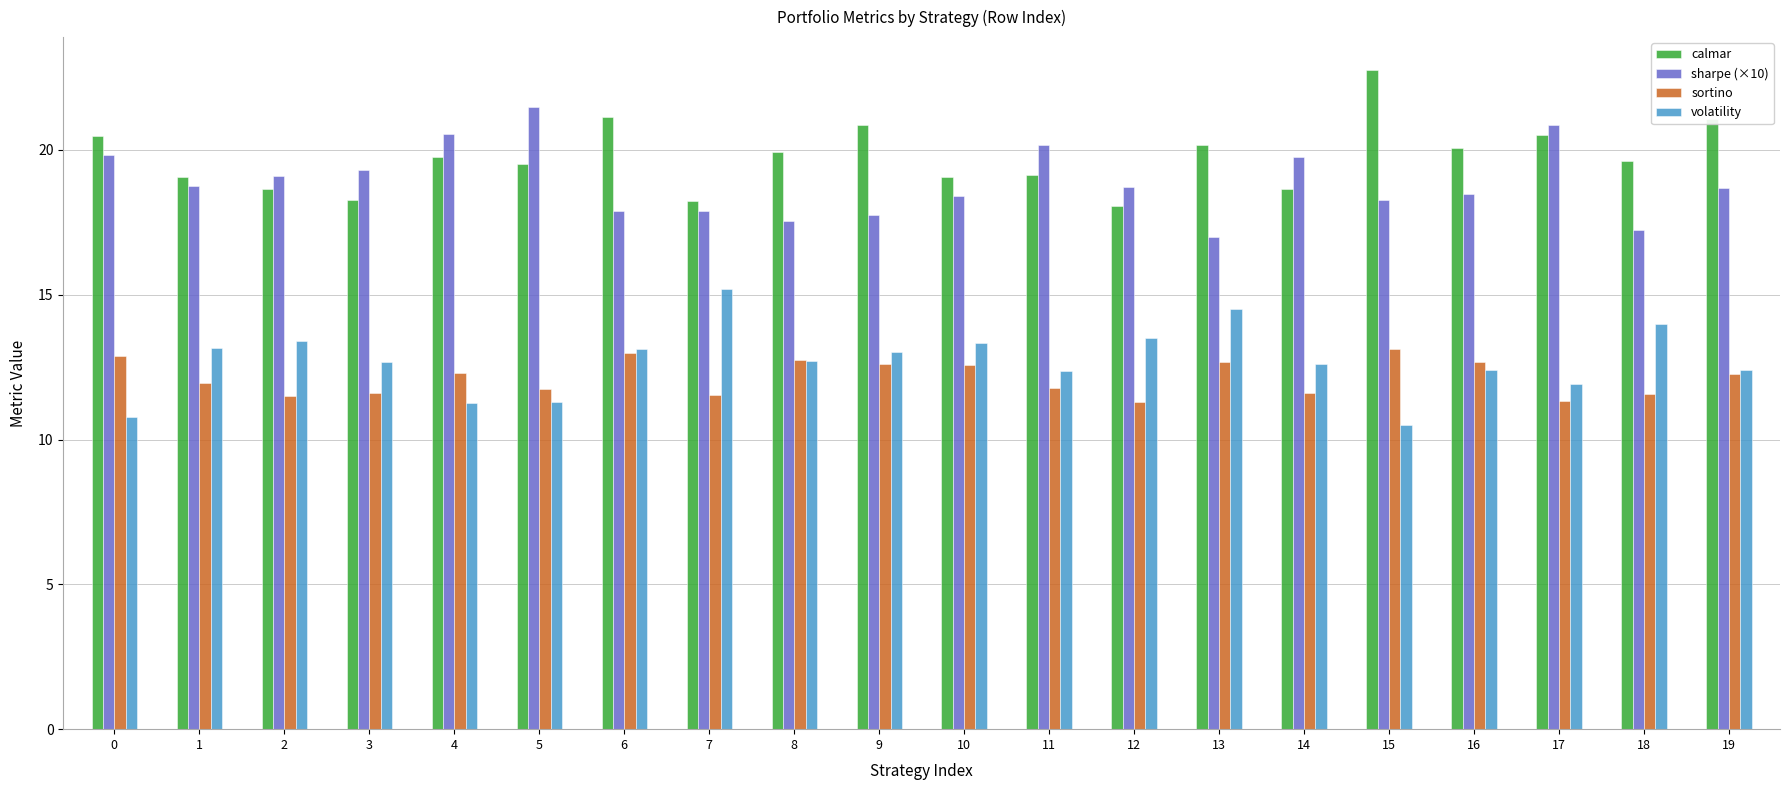

What is the greatest value displayed?

22.8